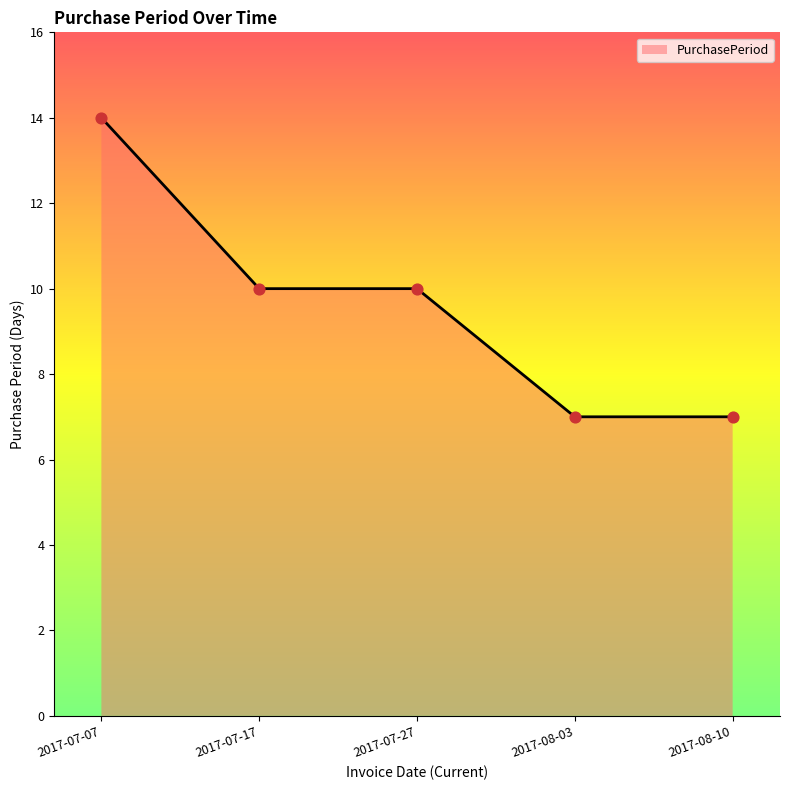

What is the change in value from 2017-07-07 to 2017-08-10?

-7